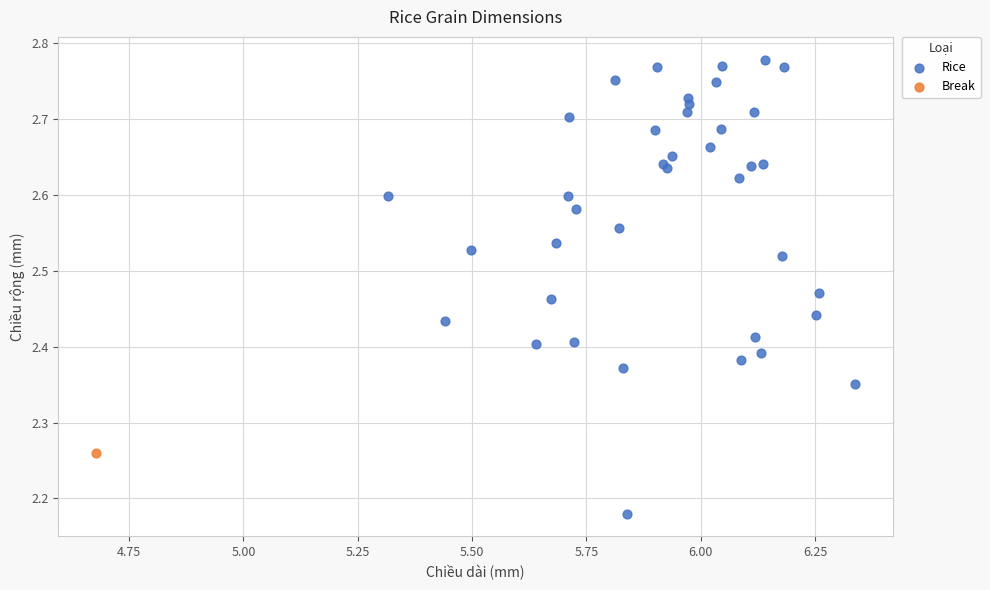

What are all the series names shown in the legend?

Rice, Break